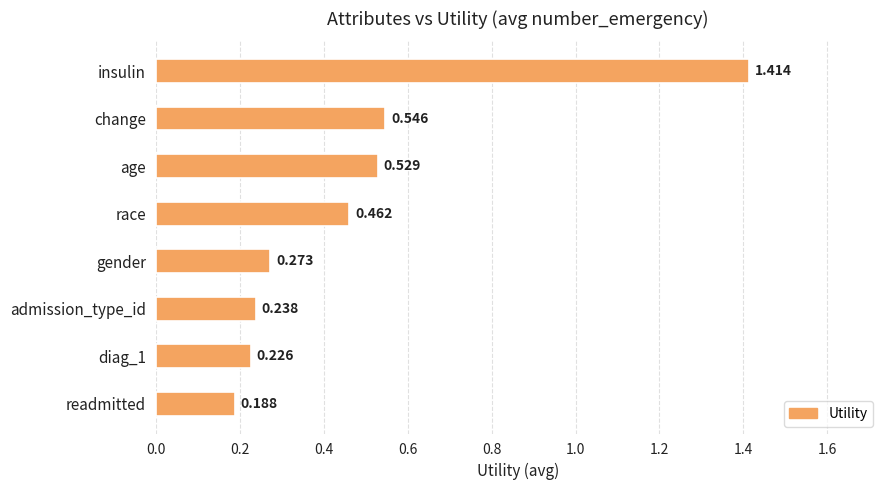

How many data points does each series have?

8